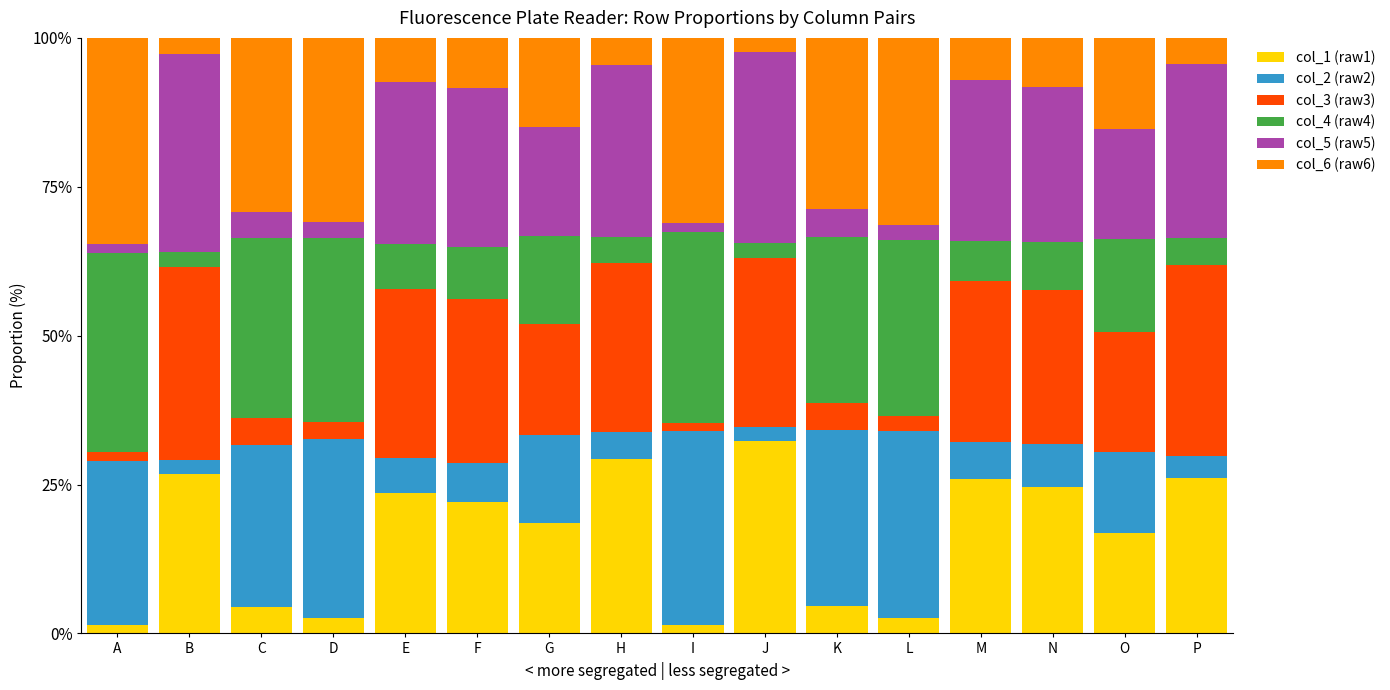

What is the highest value of the col_1 (raw1) series?

32.2